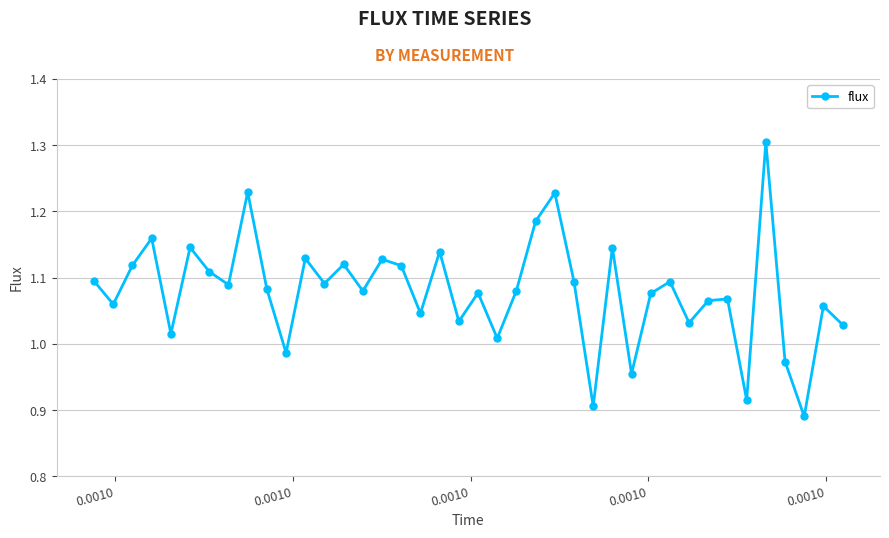

What is the difference between the maximum and minimum values?

0.4